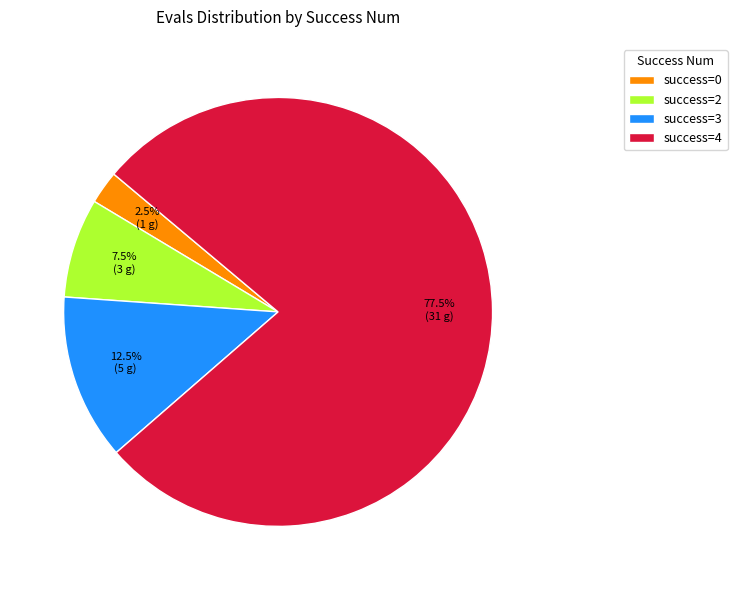

How many slices are in this pie chart?

4